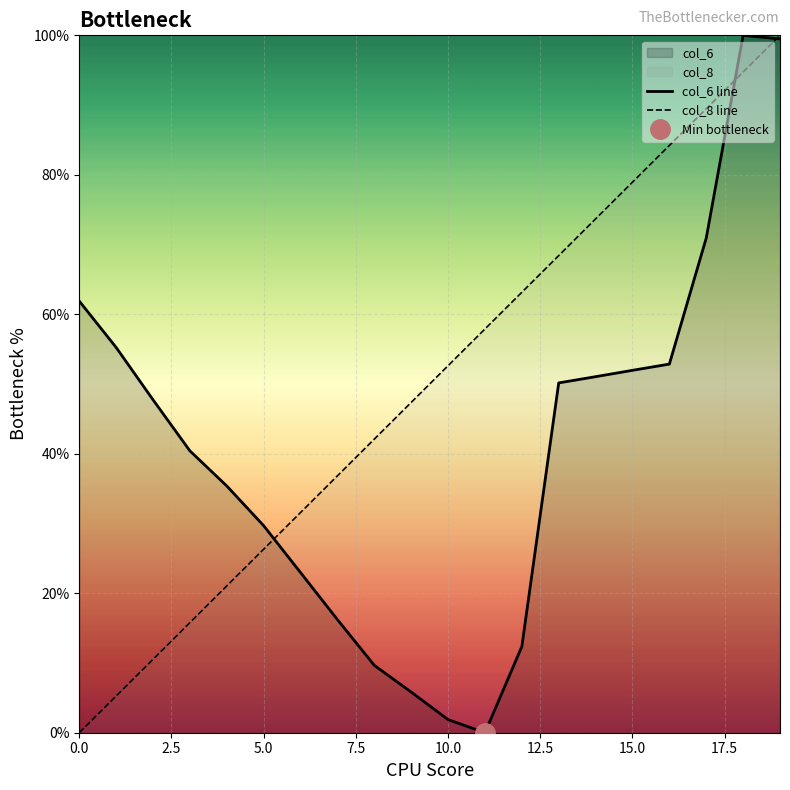

Between 12 and 16, which series saw the biggest shift?

col_6 line